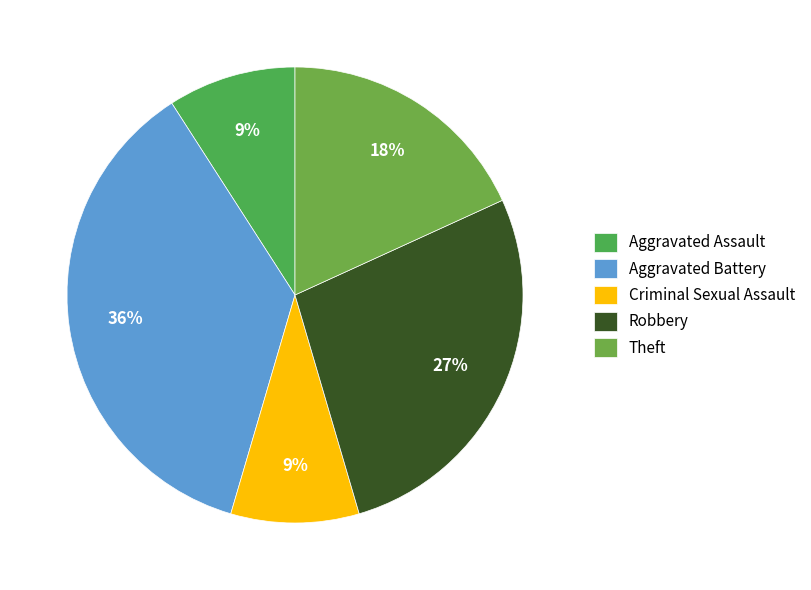

Do Aggravated Assault and Aggravated Battery together represent more than half of the pie?

No